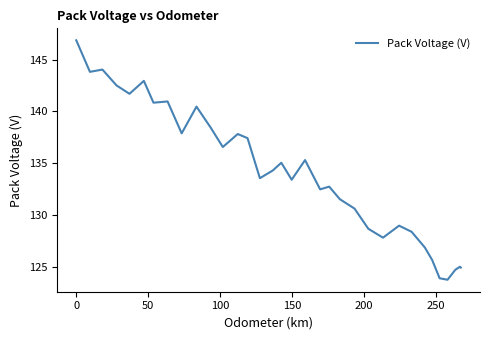

What is the smallest value displayed?

123.7